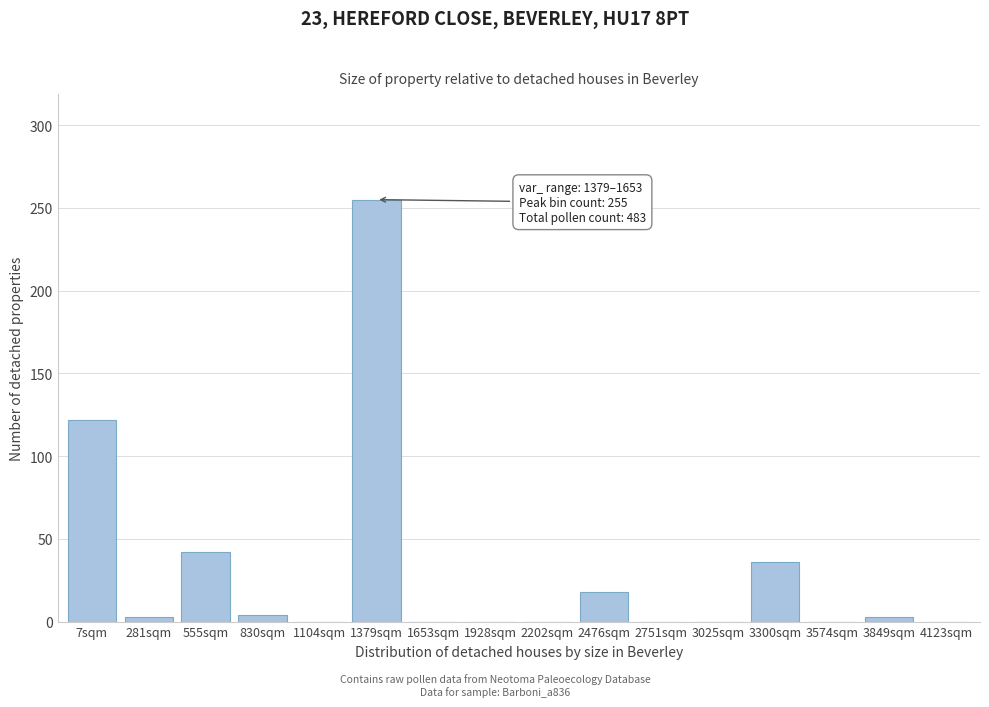

The chart shows a value of -174 at 3025sqm. True or false?

False